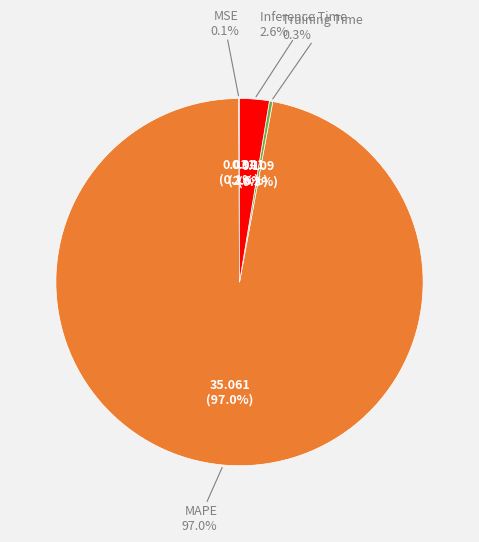

What is the majority slice?

MAPE